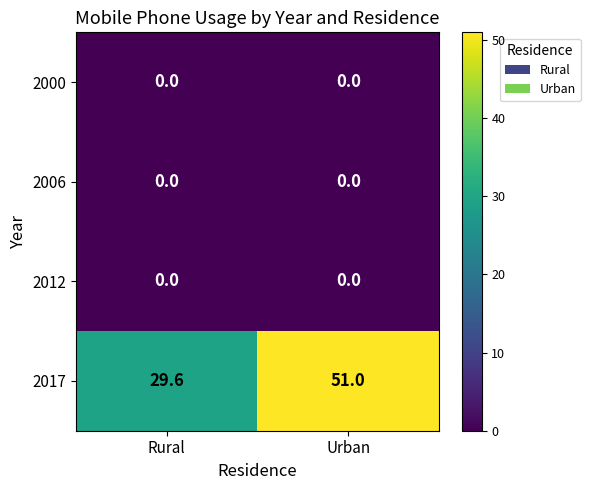

Which series has the largest range (max minus min)?

2017